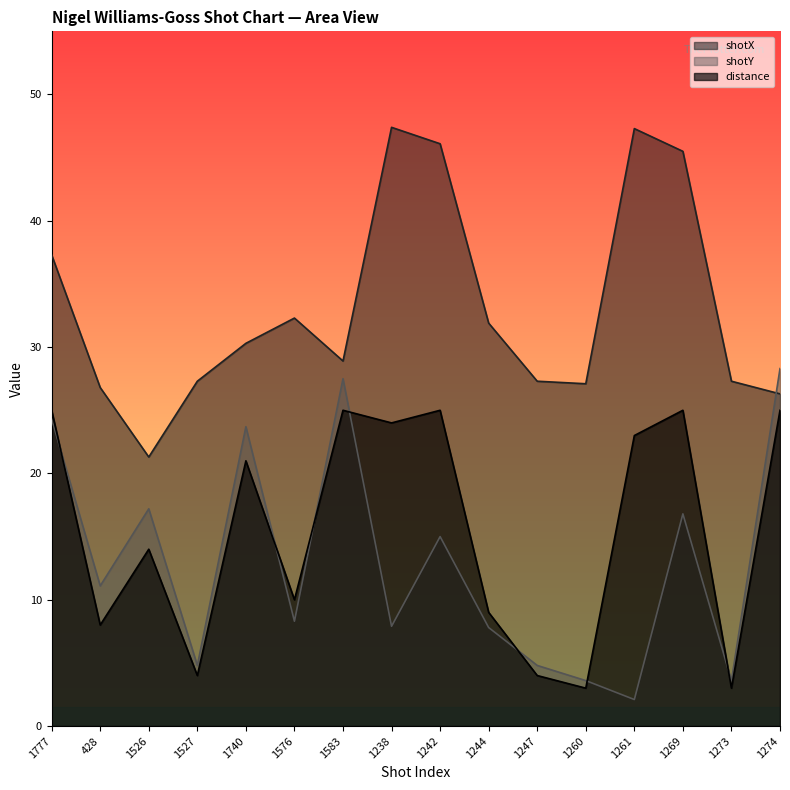

Rank the categories by shotY value from lowest to highest.

1261, 1260, 1273, 1527, 1247, 1244, 1238, 1576, 428, 1242, 1269, 1526, 1740, 1777, 1583, 1274